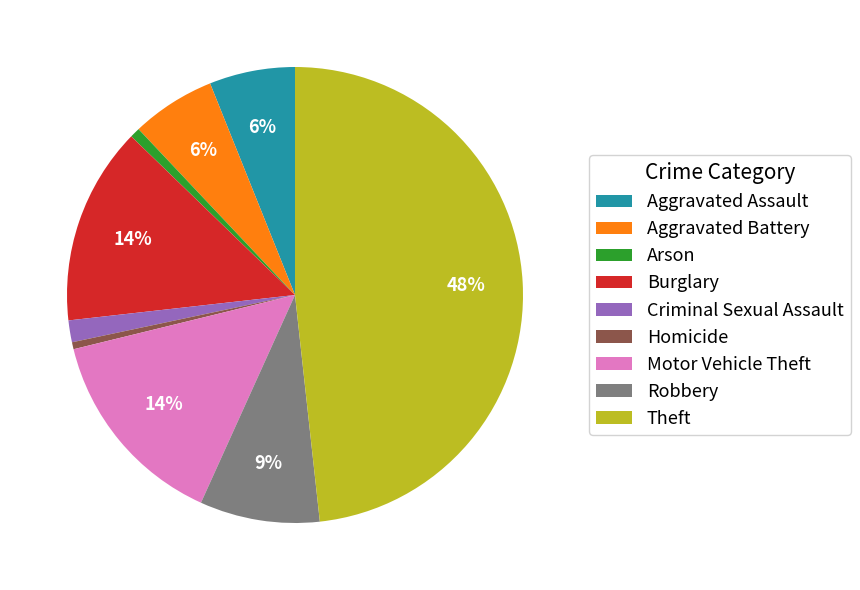

Is it true that Aggravated Assault is 6% of the pie?

True